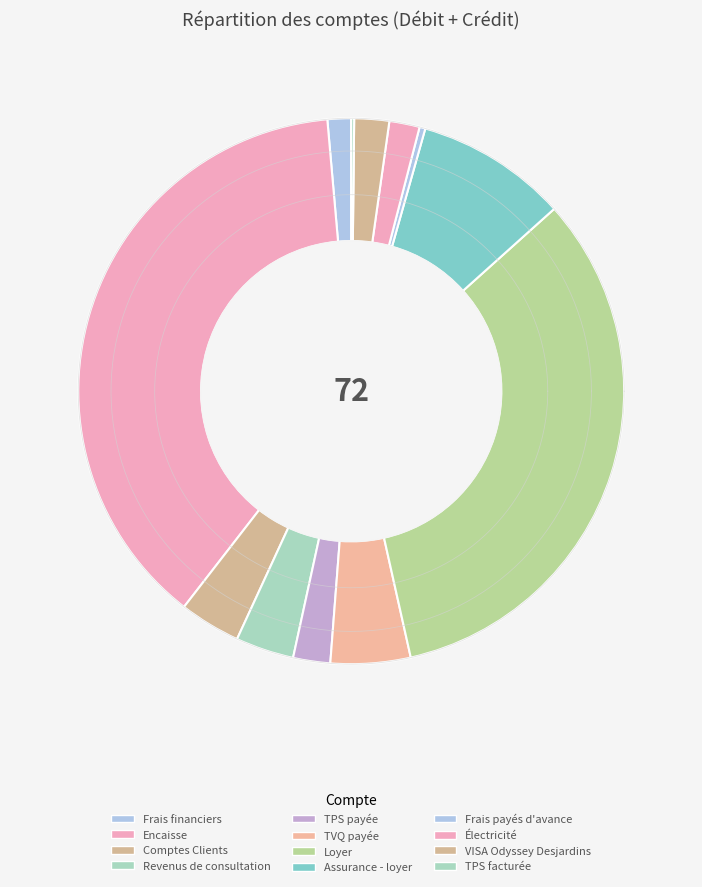

True or false: TPS payée accounts for 2% of the total.

True